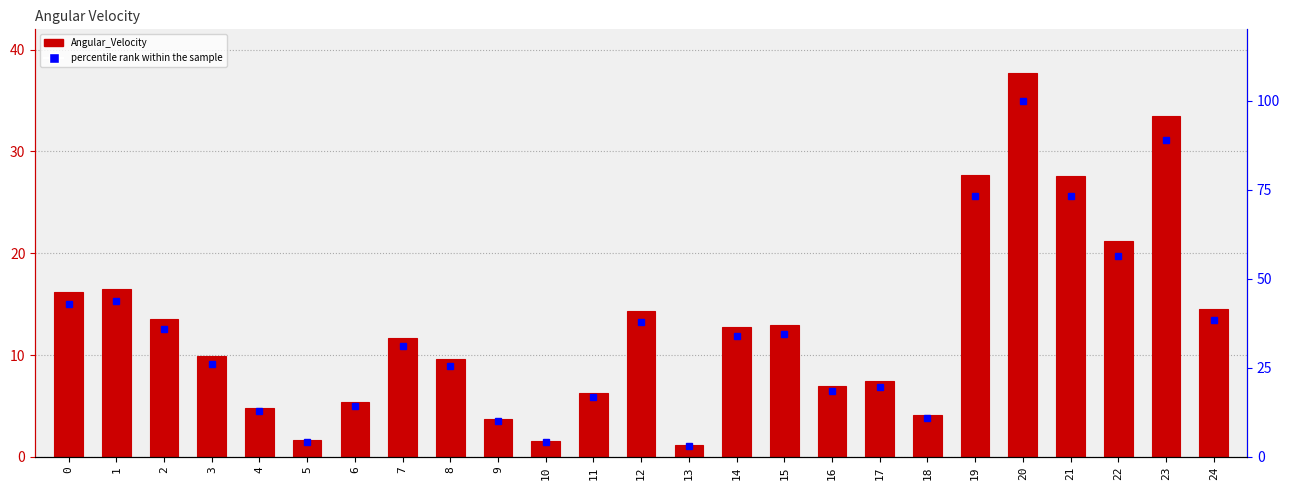

Reading left to right, extract all data points from this chart.

Angular_Velocity: 16.1	16.4	13.5	9.9	4.8	1.6	5.4	11.7	9.6	3.8	1.5	6.3	14.3	1.1	12.7	13.0	6.9	7.4	4.1	27.6	37.7	27.6	21.2	33.5	14.5
percentile rank within the sample: 42.8	43.6	35.8	26.2	12.8	4.3	14.3	31.0	25.5	10.0	4.1	16.7	37.9	3.0	33.8	34.4	18.3	19.7	10.9	73.3	100.0	73.2	56.2	88.8	38.4